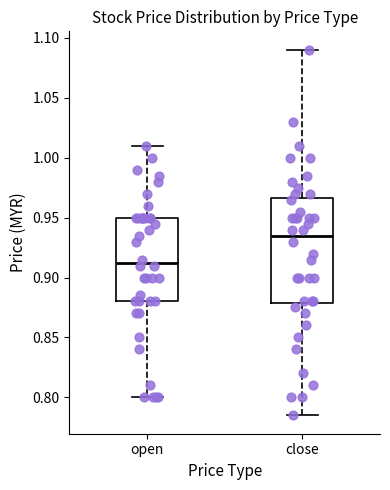

Reading left to right, transcribe this box plot: for each box, give where its median line is, the range the box spans, and where its two whiskers end, as read against the y-axis. The values are not printed on the chart, so give them approximately, as read against the axis.

open: median 0.915, box 0.880 to 0.950, whiskers 0.800 to 1.010
close: median 0.935, box 0.880 to 0.965, whiskers 0.785 to 1.090